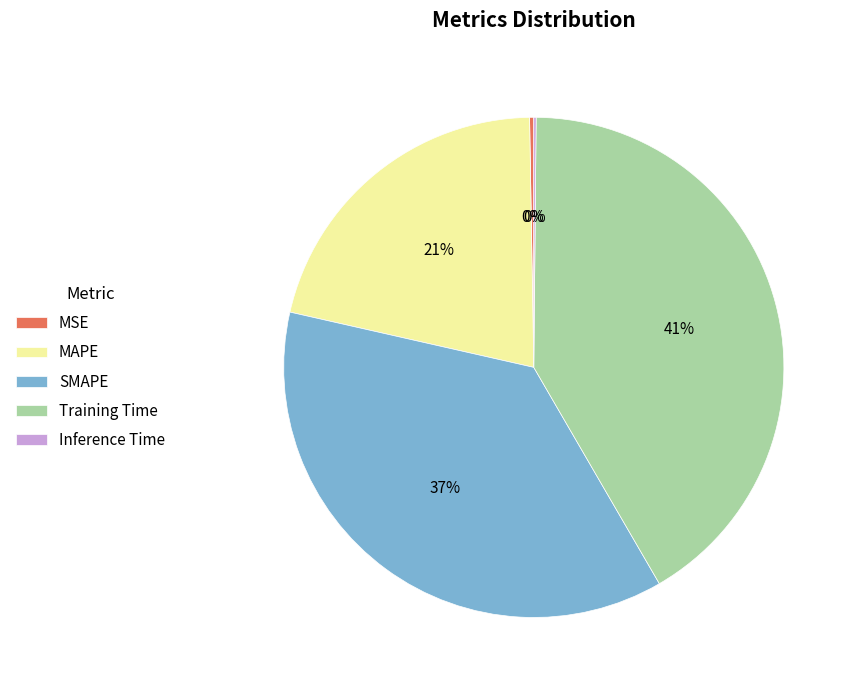

Do MAPE and Training Time together represent more than half of the pie?

Yes